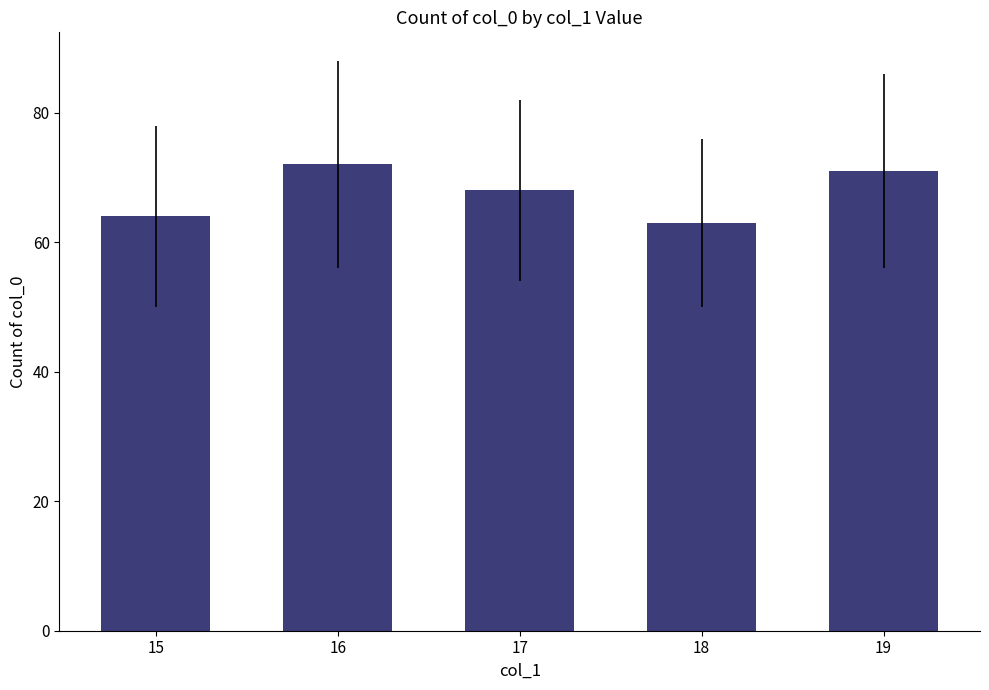

What is the difference between the second highest and second lowest values?

7